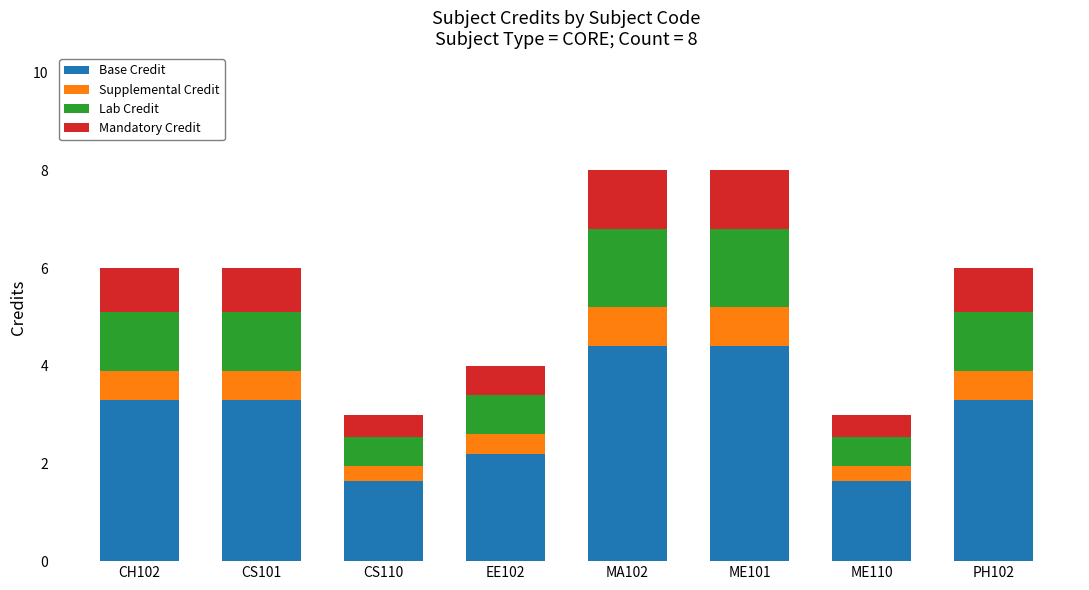

The value of Base Credit at MA102 is 4.4. True or false?

True